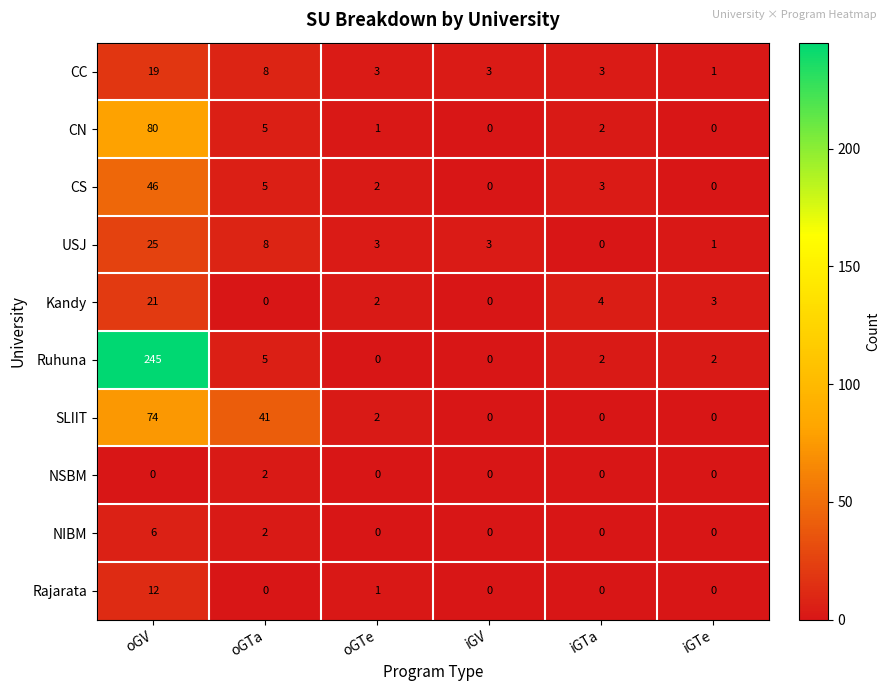

What is the total value across all series at oGV?

528